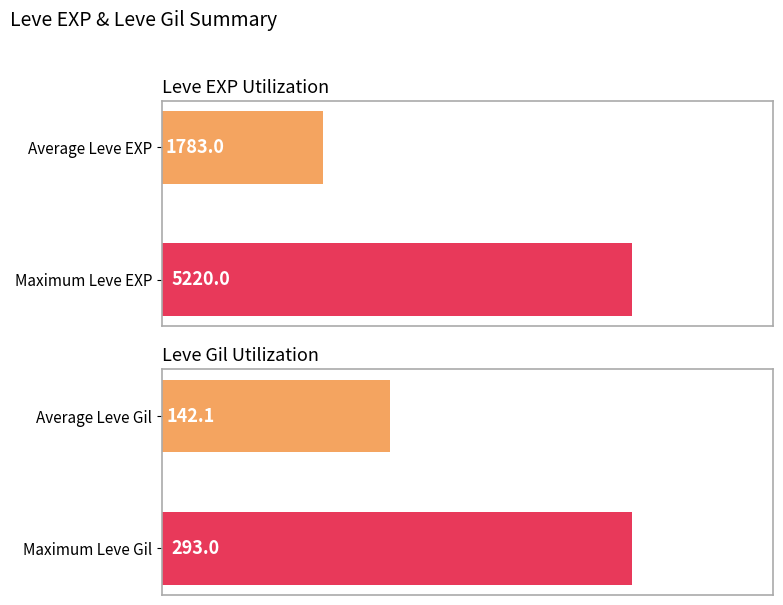

At 1000, list the series in order from largest to smallest.

Leve EXP, Leve Gil